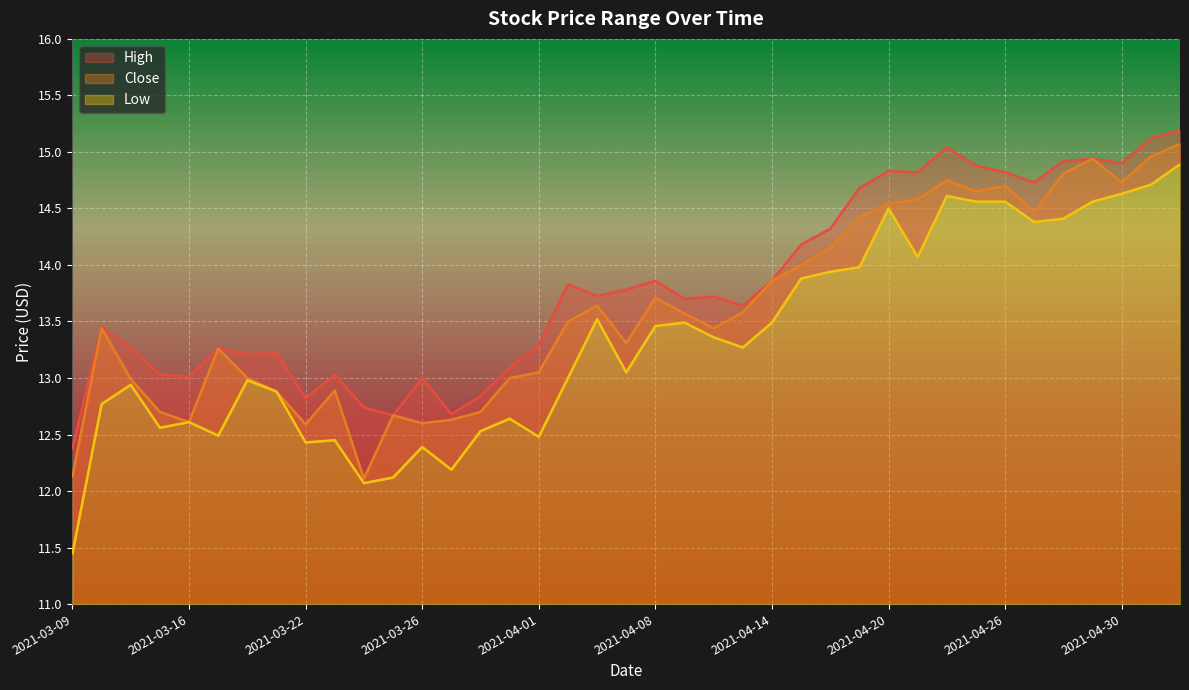

What position from the left is 2021-04-26?

33